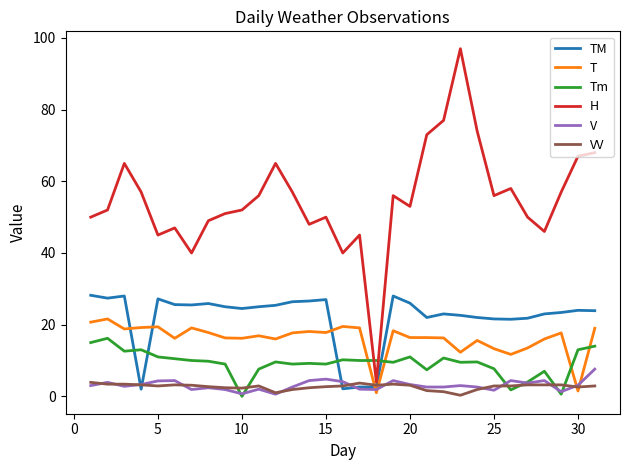

How many intersections are there between T and TM?

4